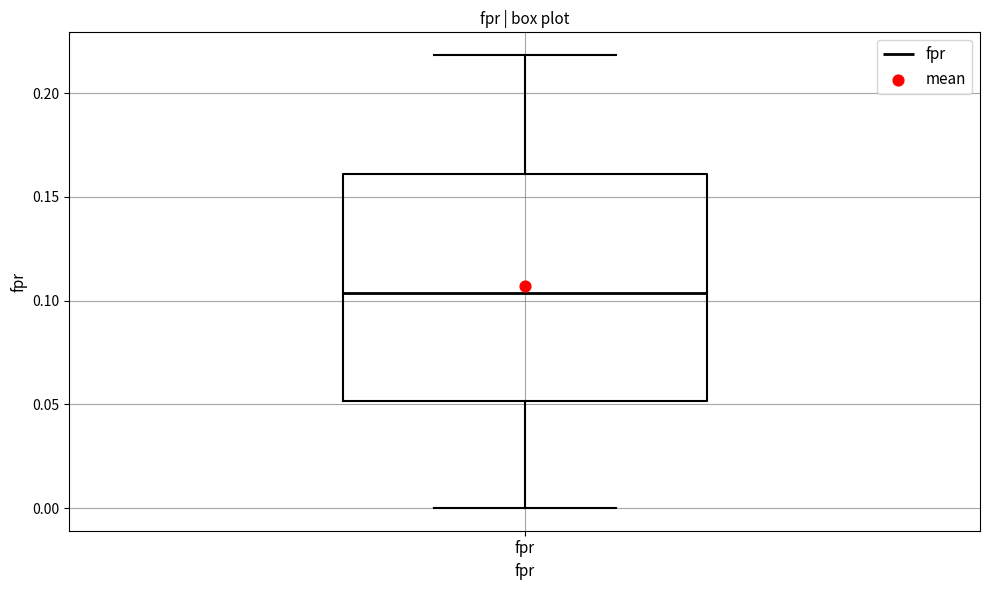

Read this box plot against the y-axis: the position of the median line, the range covered by the box, and the ends of both whiskers. The values are not printed on the chart, so give them approximately, as read against the axis.

median 0.105, box 0.050 to 0.160, whiskers 0.000 to 0.220